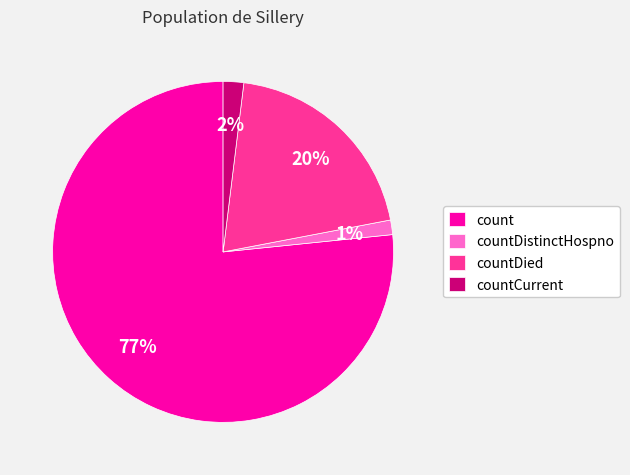

Does any single category account for the majority?

Yes